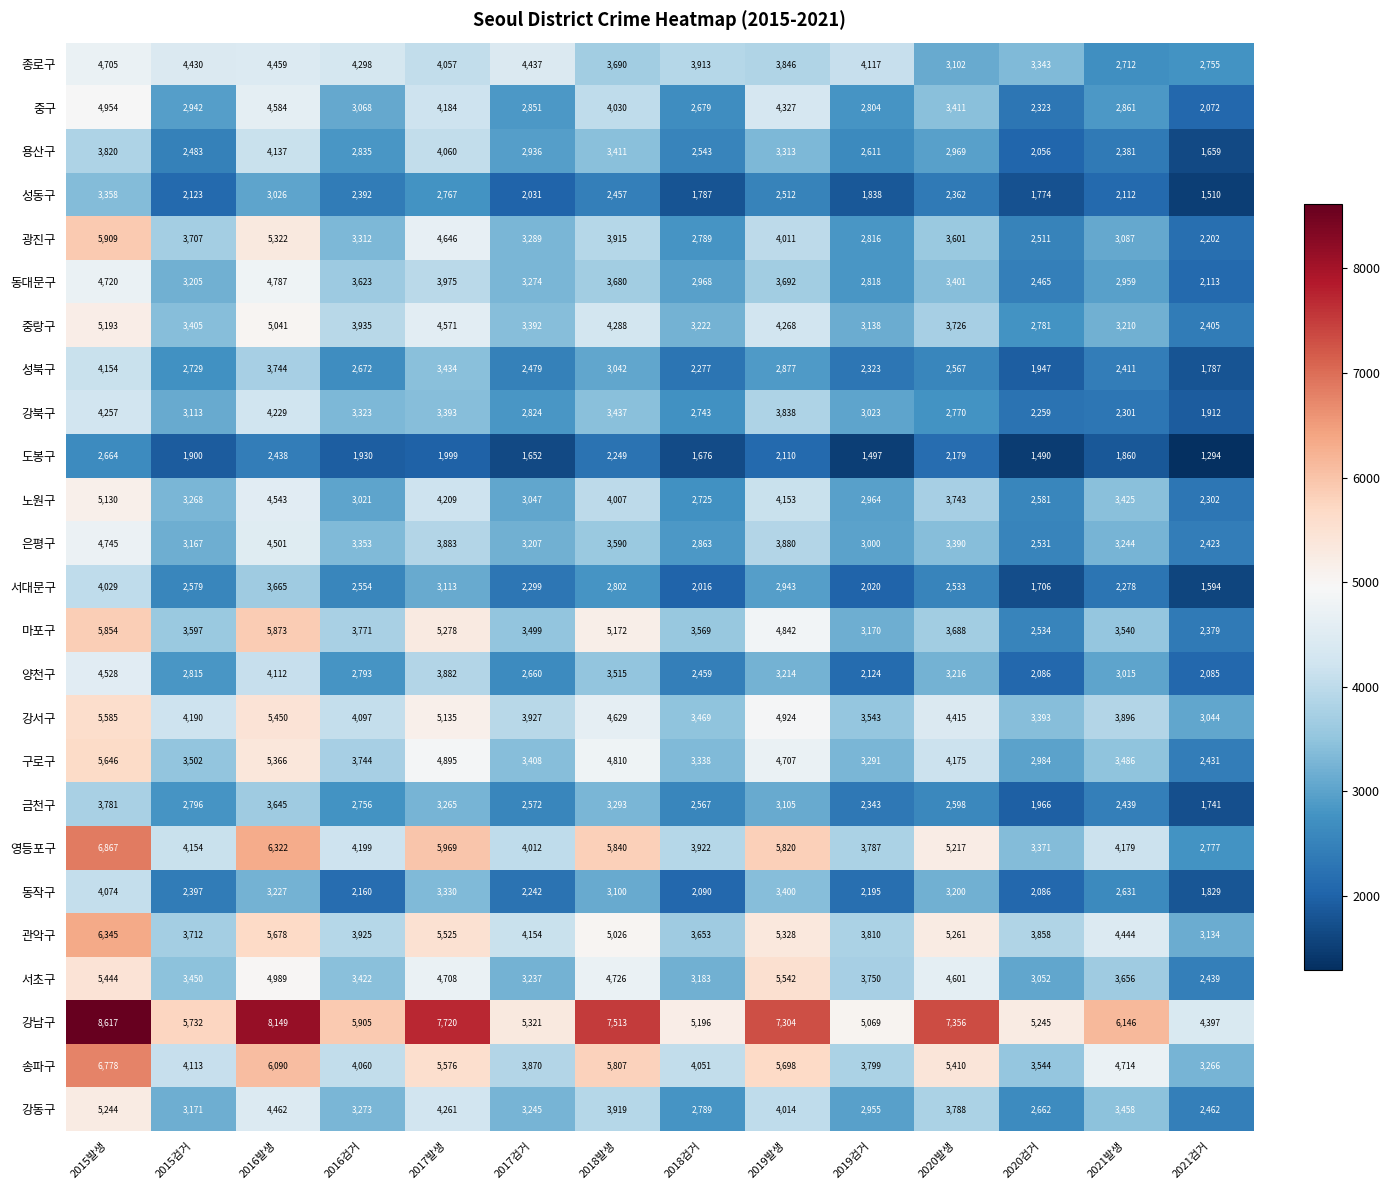

Which series changed the most between 2018발생 and 2018검거?

강남구